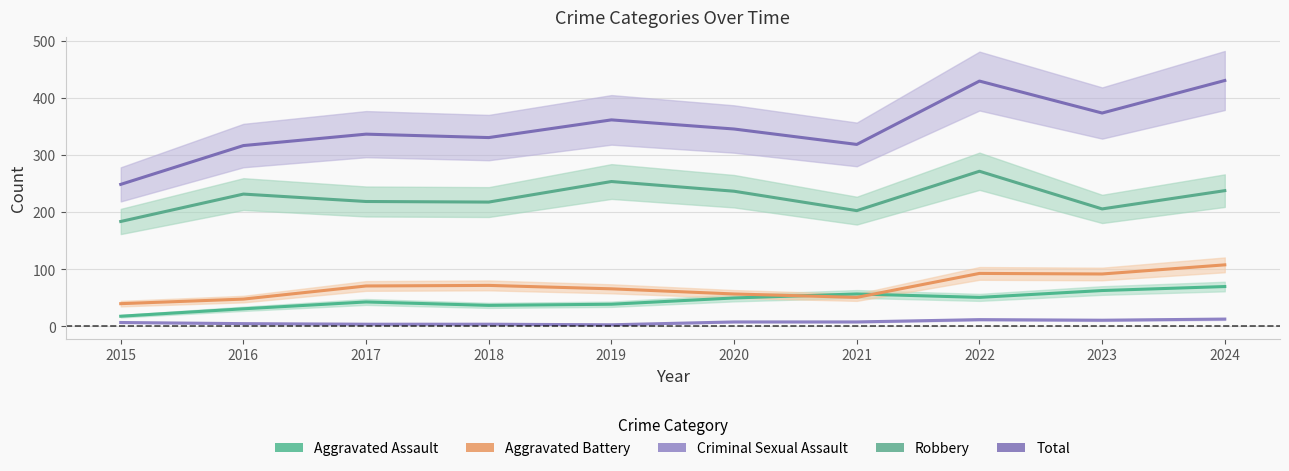

How many lines are shown in the chart?

5